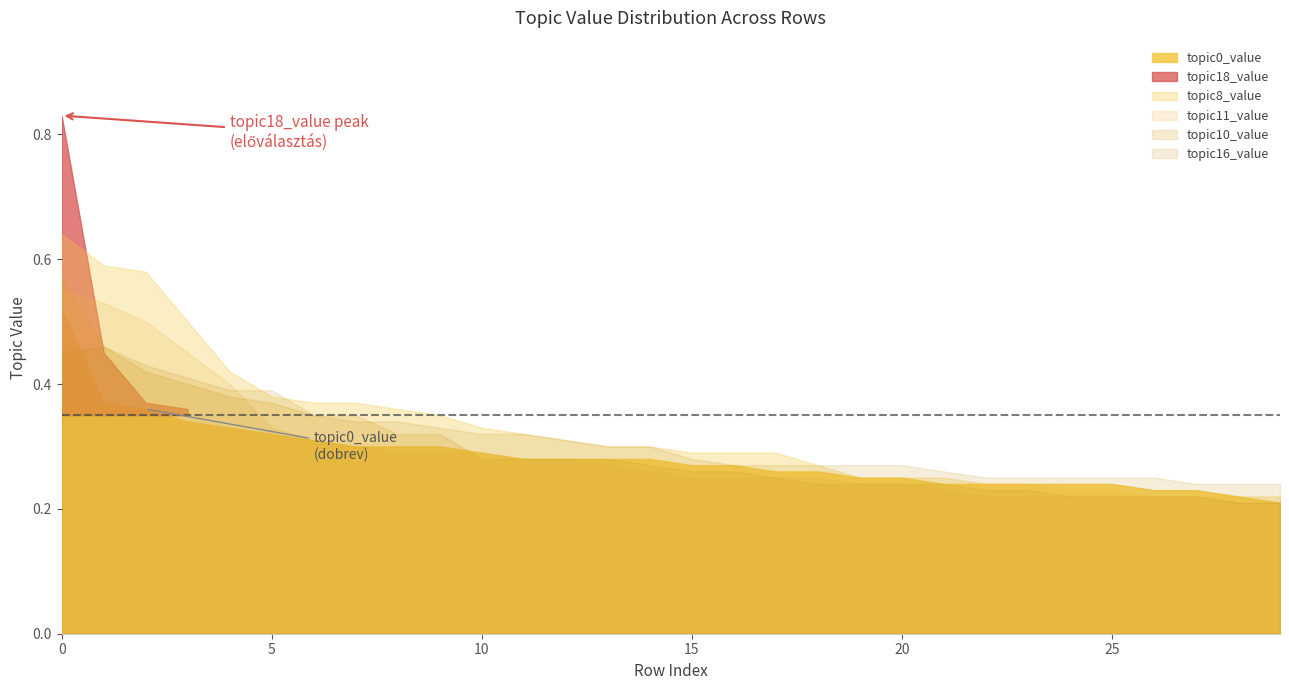

How many topic8_value values are between 0 and 1?

30